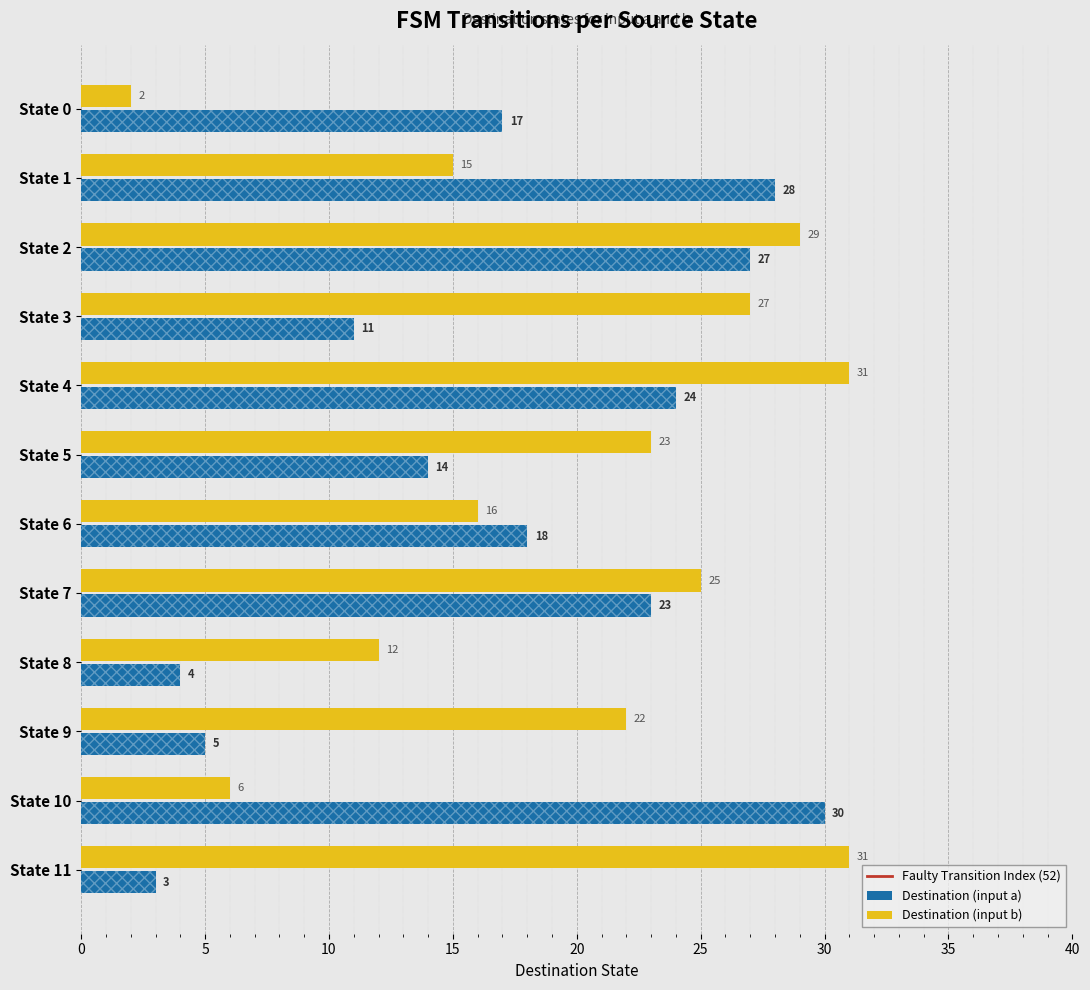

What is the difference between the highest and lowest values at State 10?

24